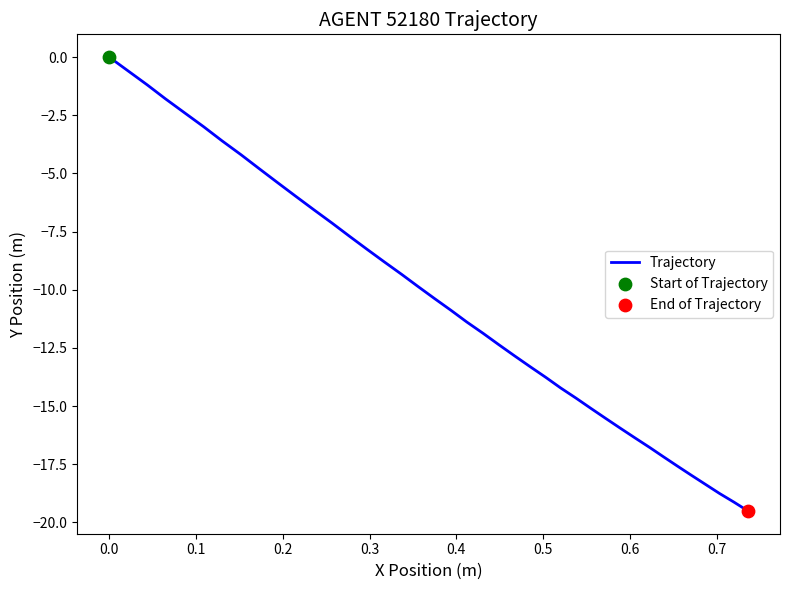

What is the difference between the maximum and minimum values?

19.5